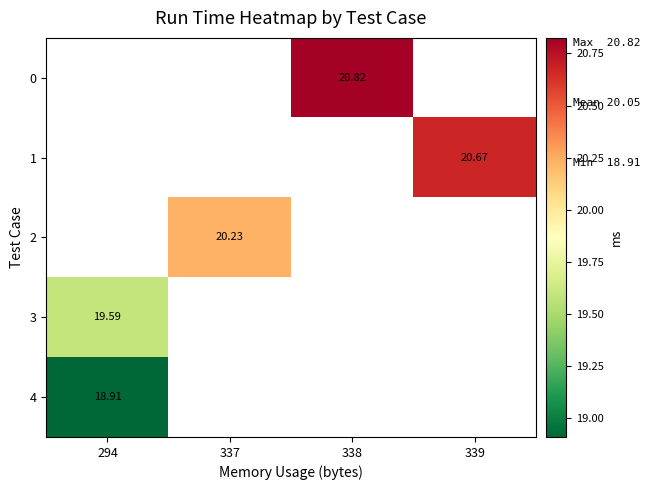

Which series has the largest range (max minus min)?

row_3